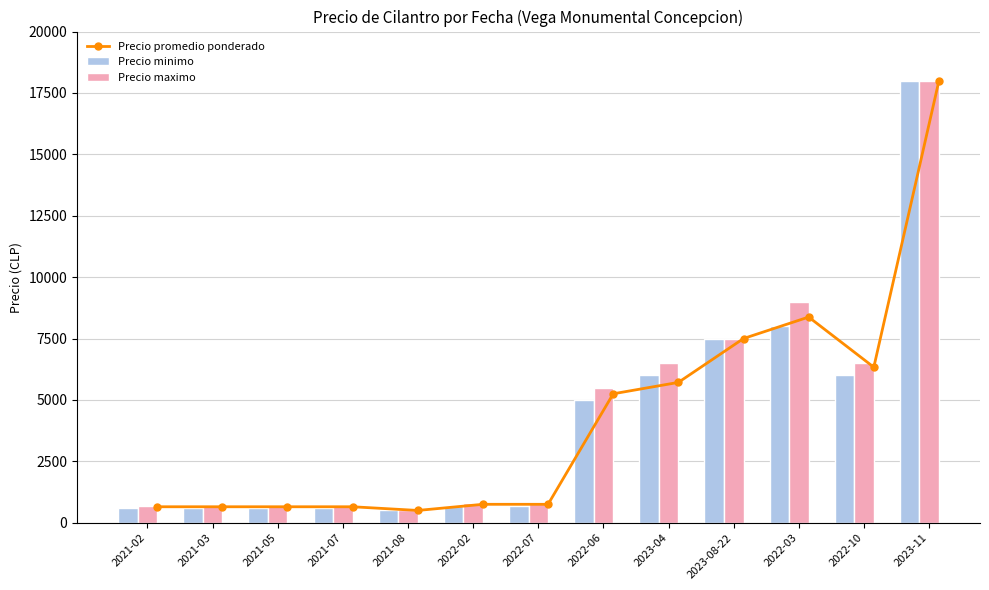

What is the maximum value for Precio minimo?

18000